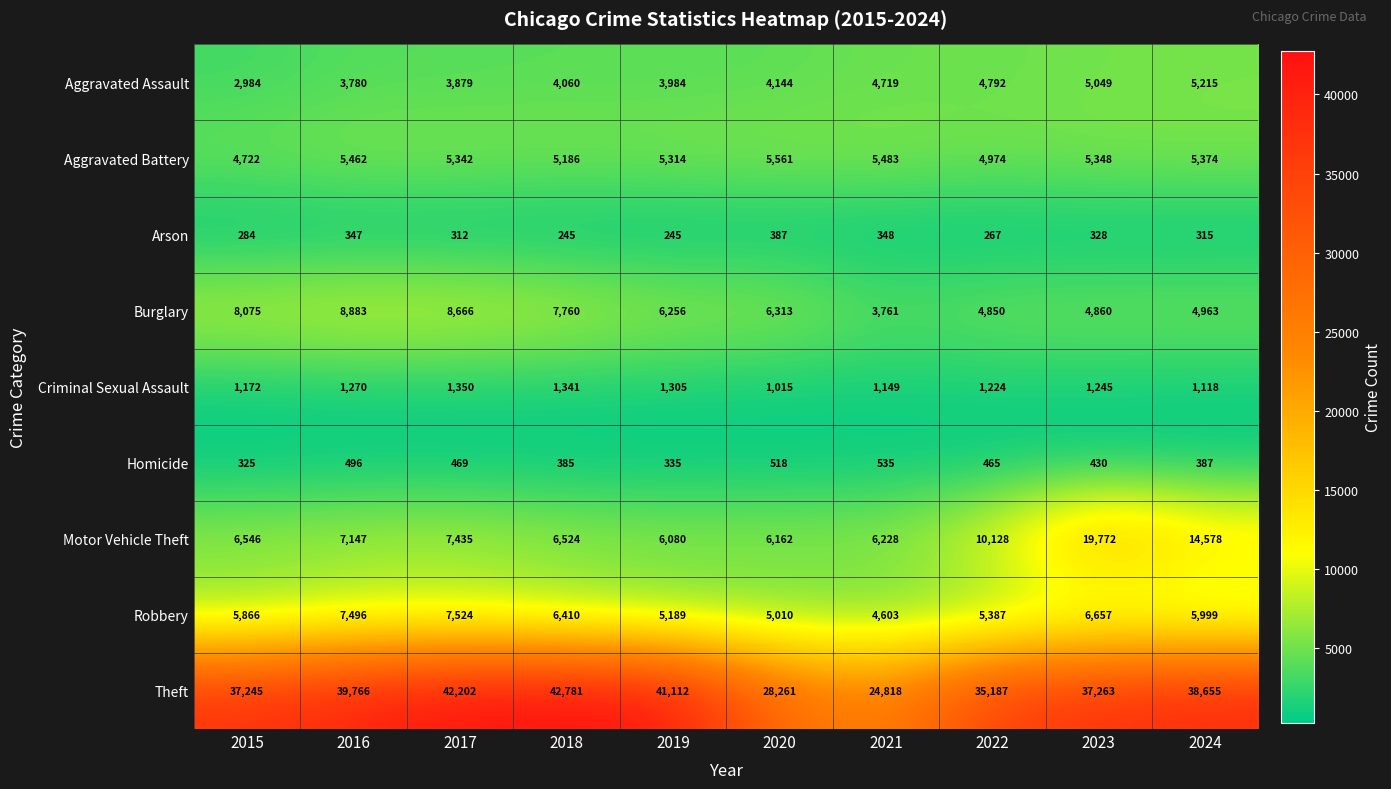

Which label corresponds to the largest value in the chart?

2018